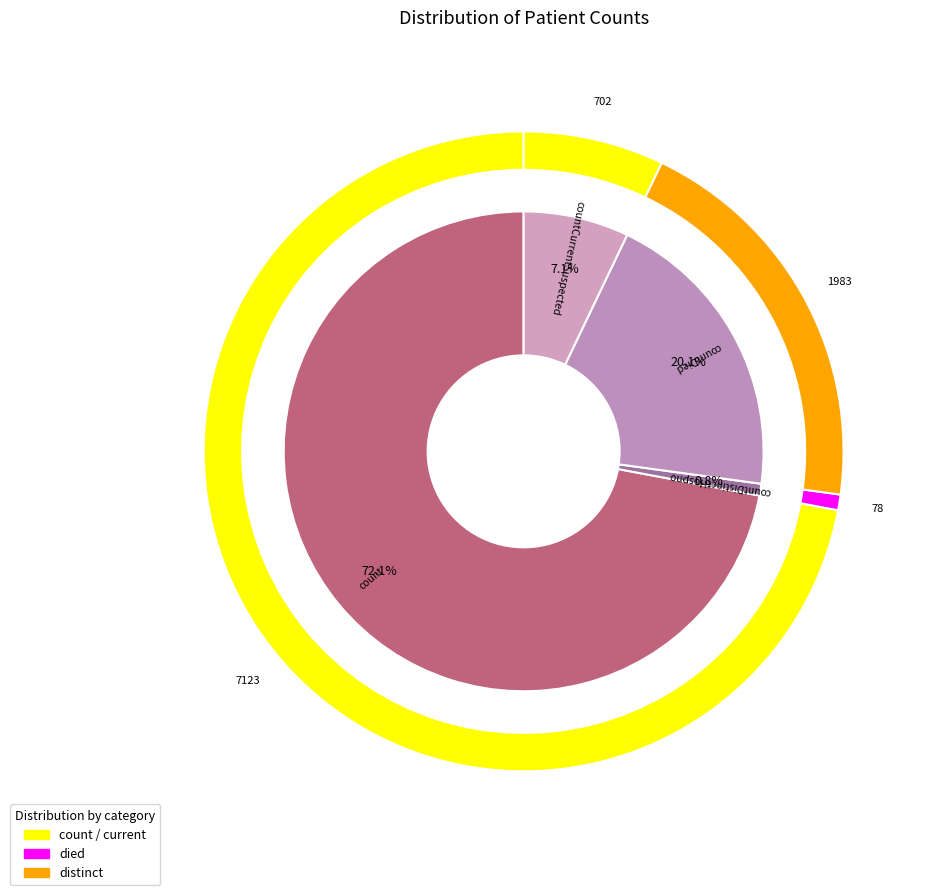

Do countCurrent and count together represent more than half of the pie?

Yes